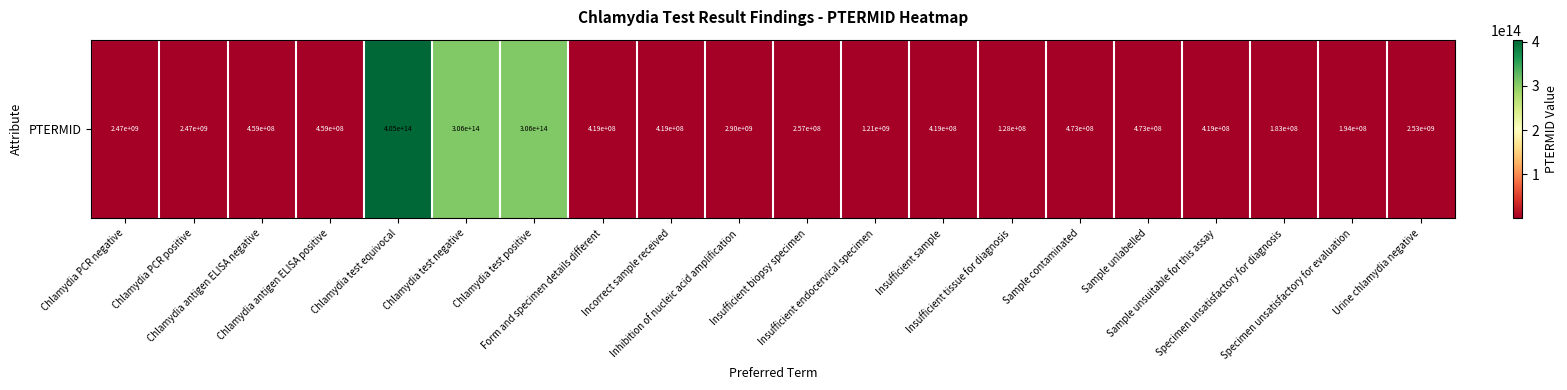

Is it true that the value at Chlamydia antigen ELISA negative is 458900014?

True